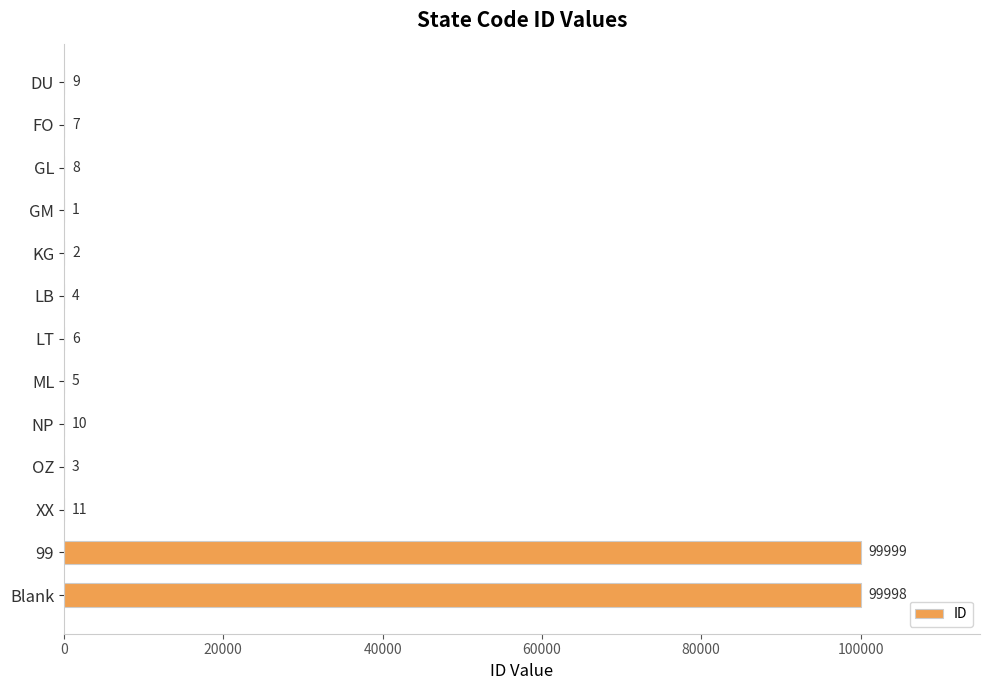

What is the average value?

15389